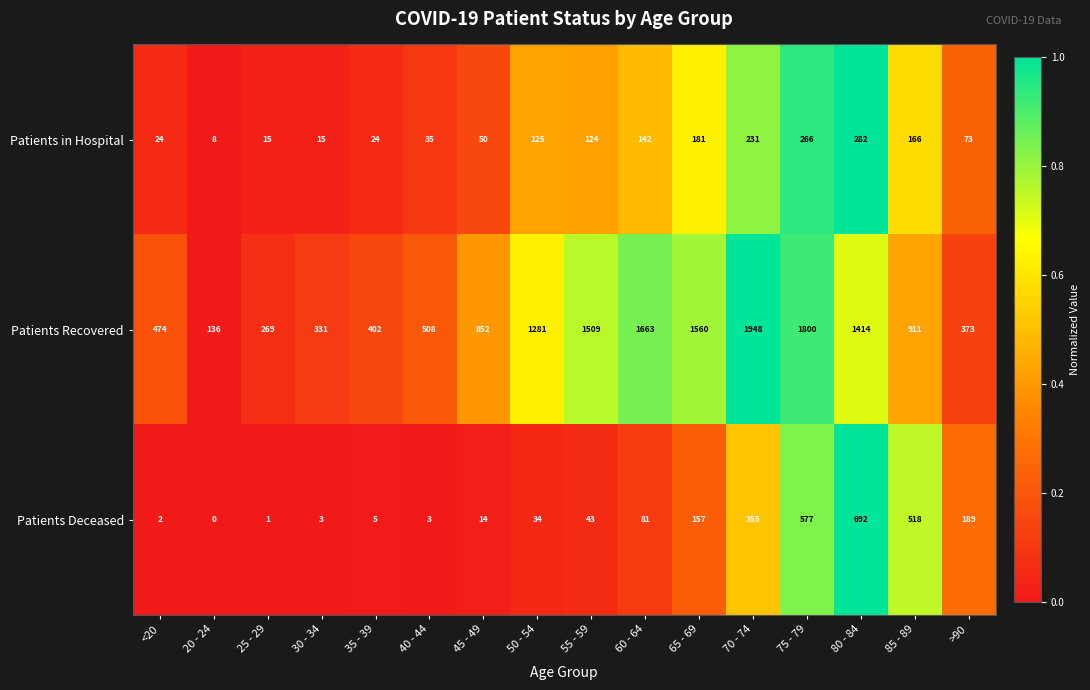

How many categories are shown in the chart?

16